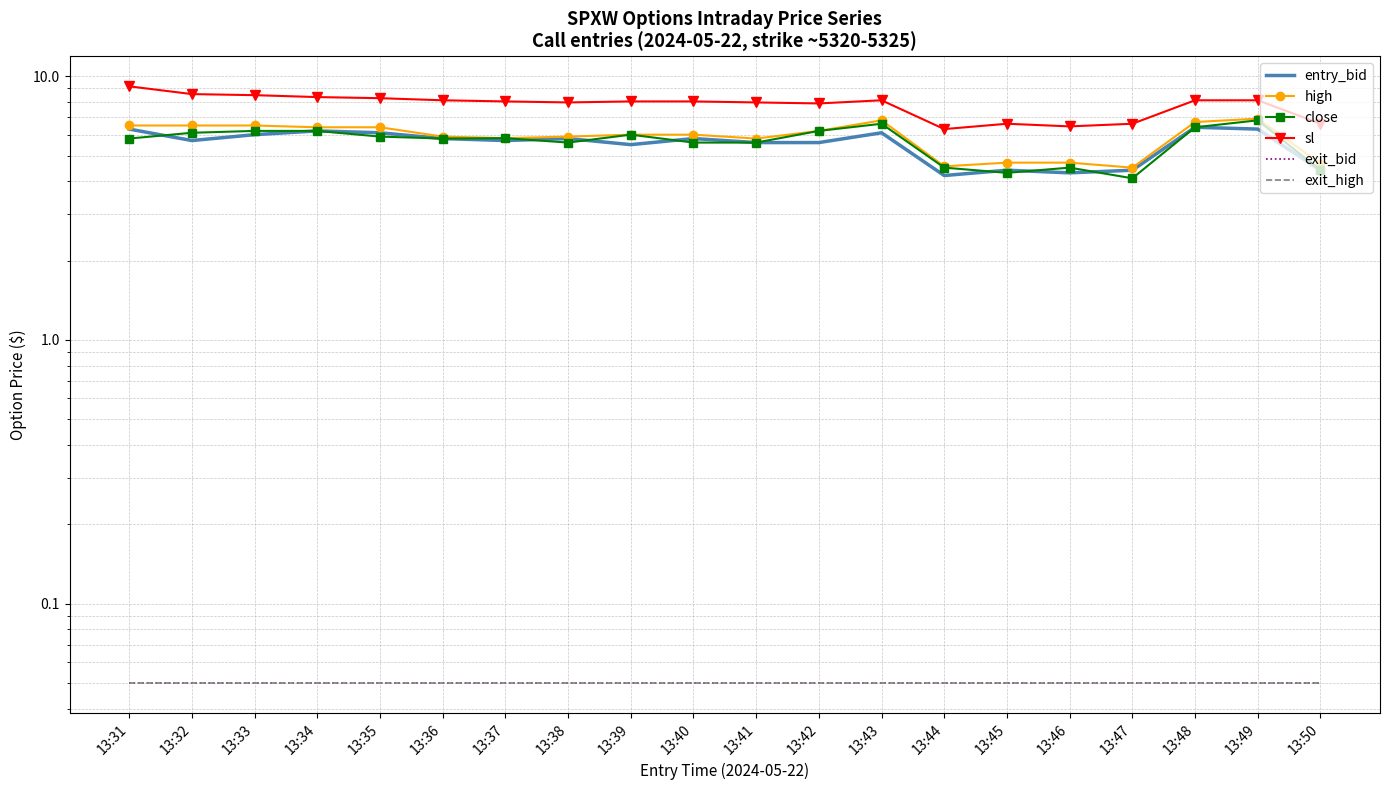

The exit_bid series shows 0.1 at 13:32. True or false?

True